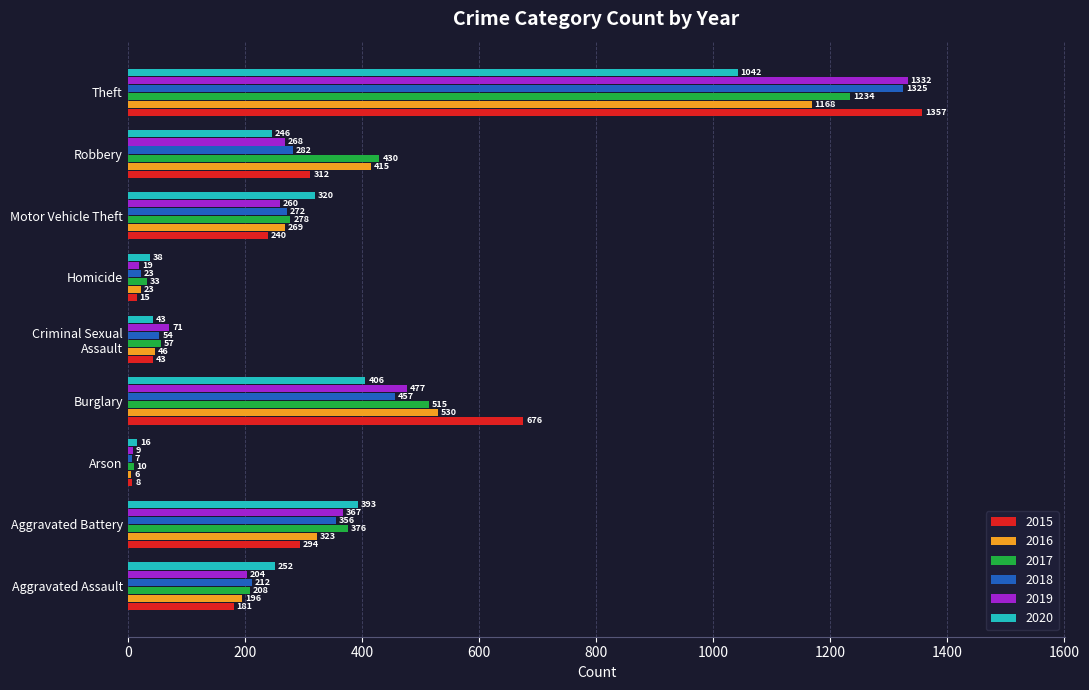

Count the number of data series in this chart.

6